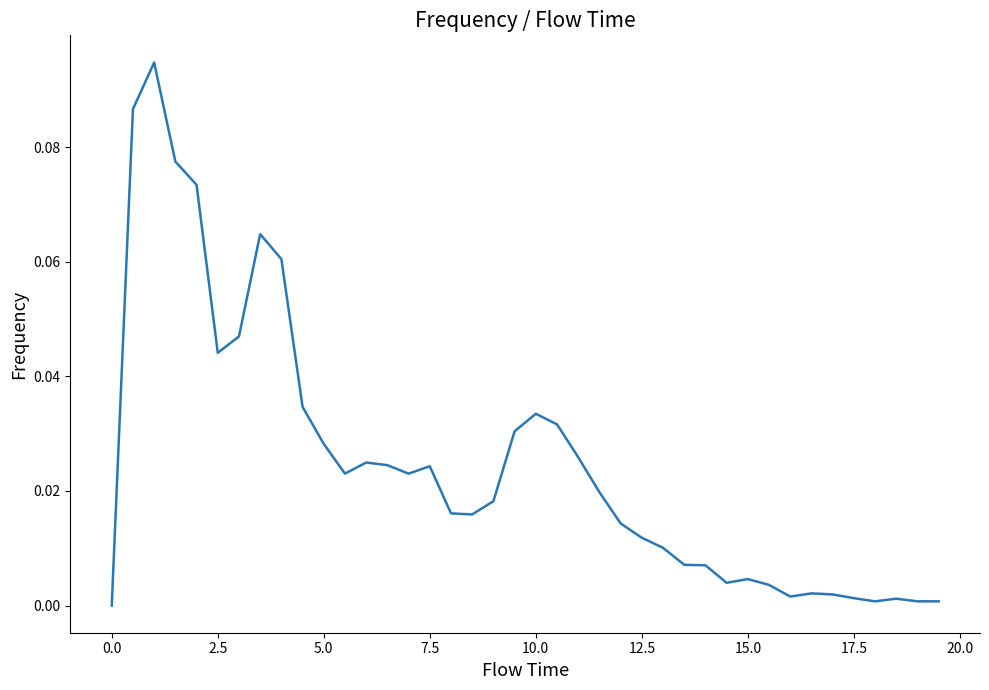

Does the chart display data point markers on the line(s)?

No